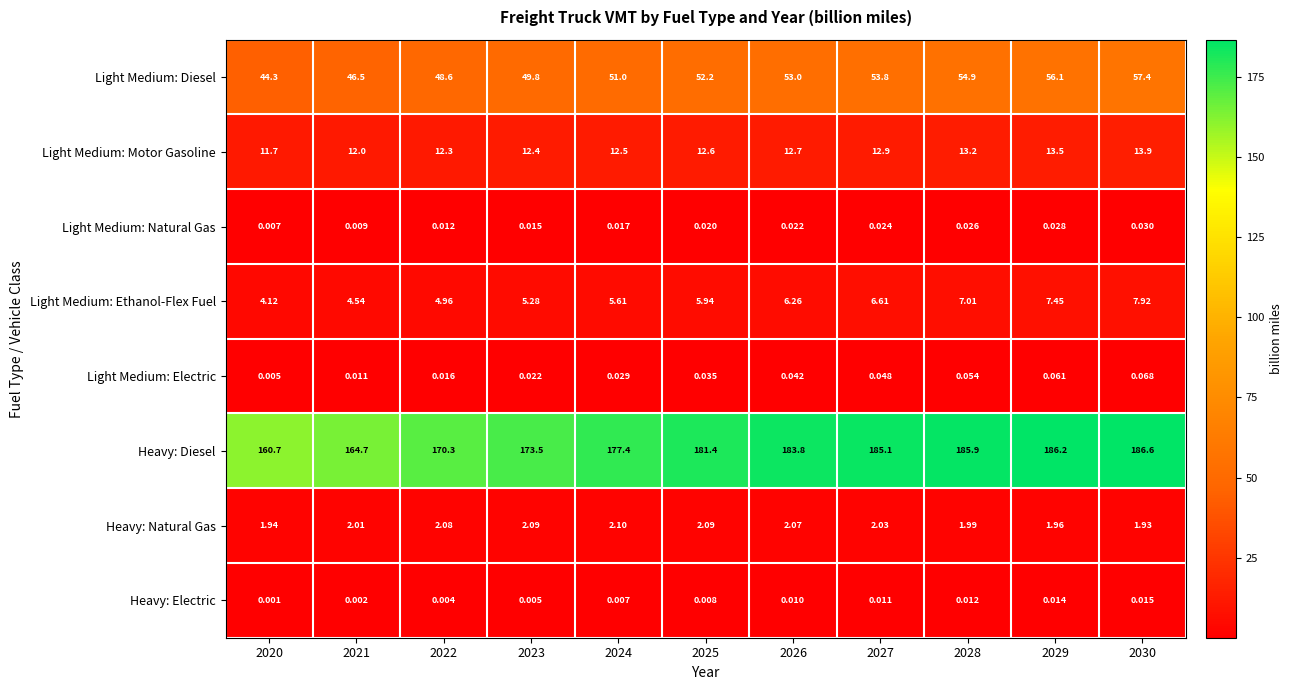

What is the maximum value shown in the chart?

186.6